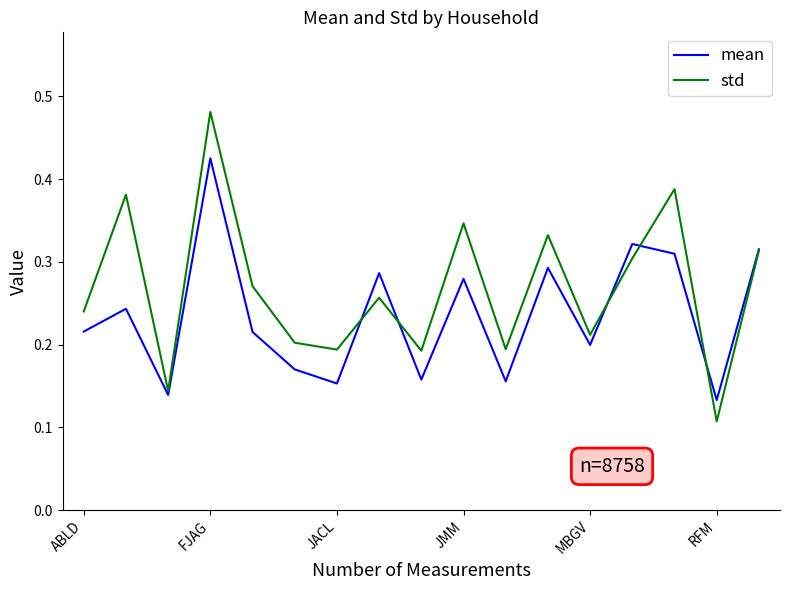

List the series in order of their overall mean, lowest first.

mean, std